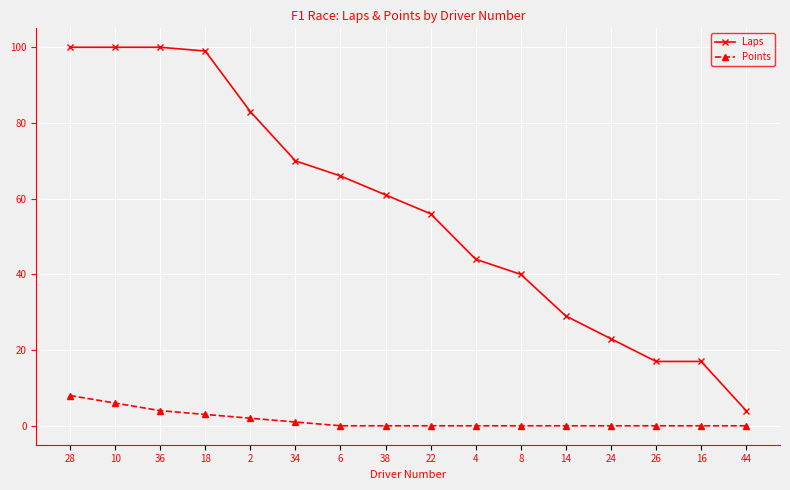

What is the difference between the maximum and minimum values in the Laps series?

96